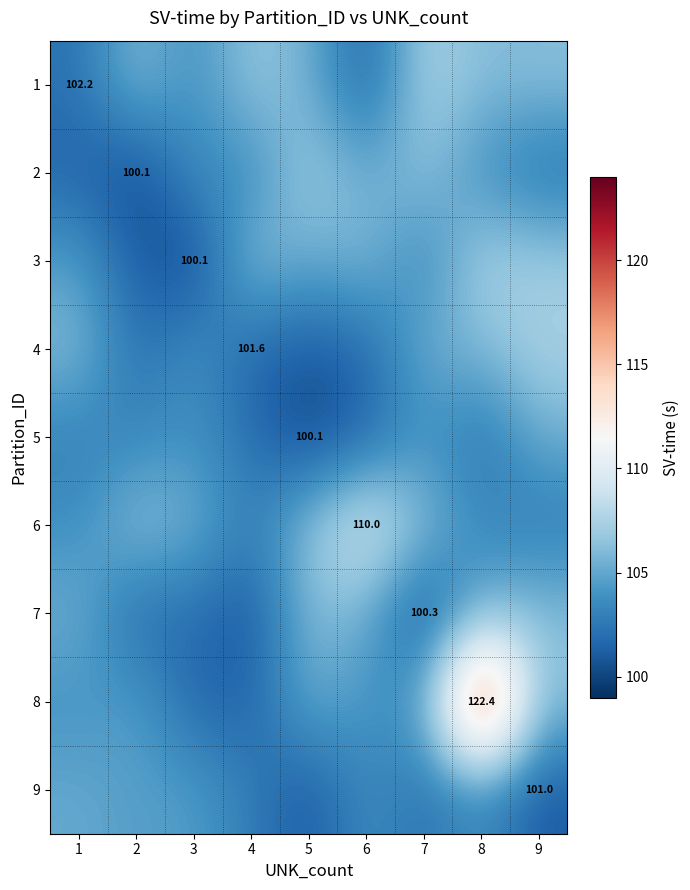

True or false: 9 has a value of 32.9 at 2.

False